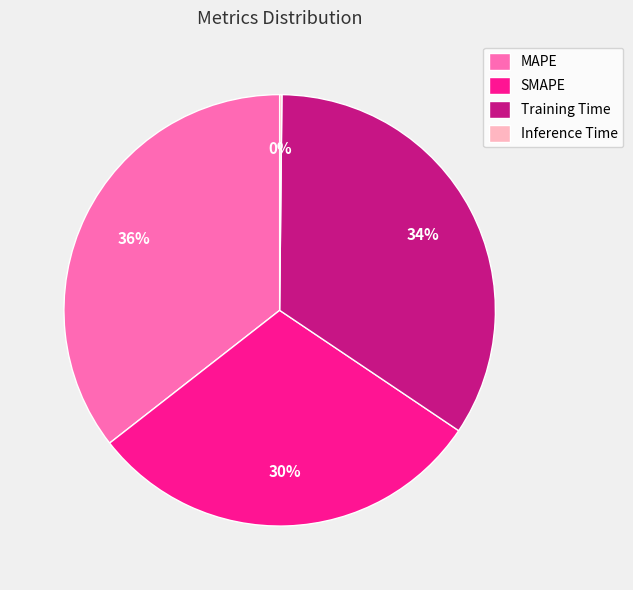

Do SMAPE and MAPE together represent more than half of the pie?

Yes